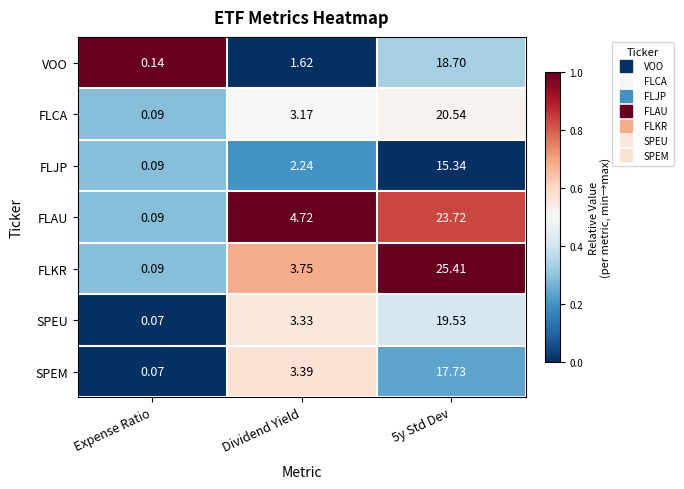

Which series has the largest total across all categories?

FLKR